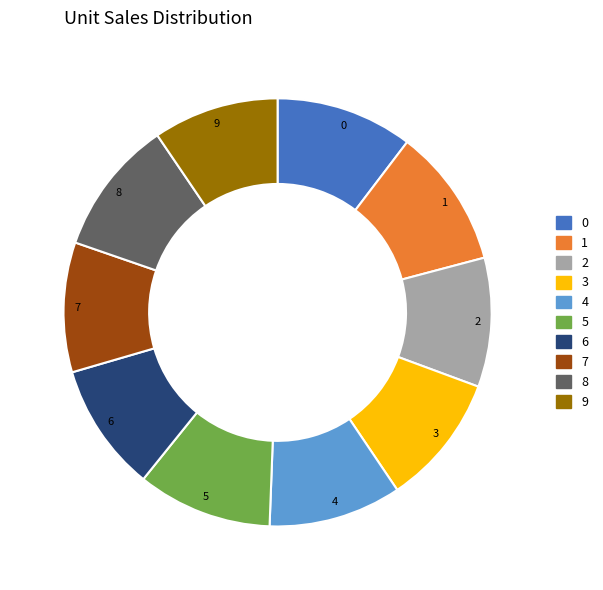

The 5 slice represents 10% of the pie. True or false?

True